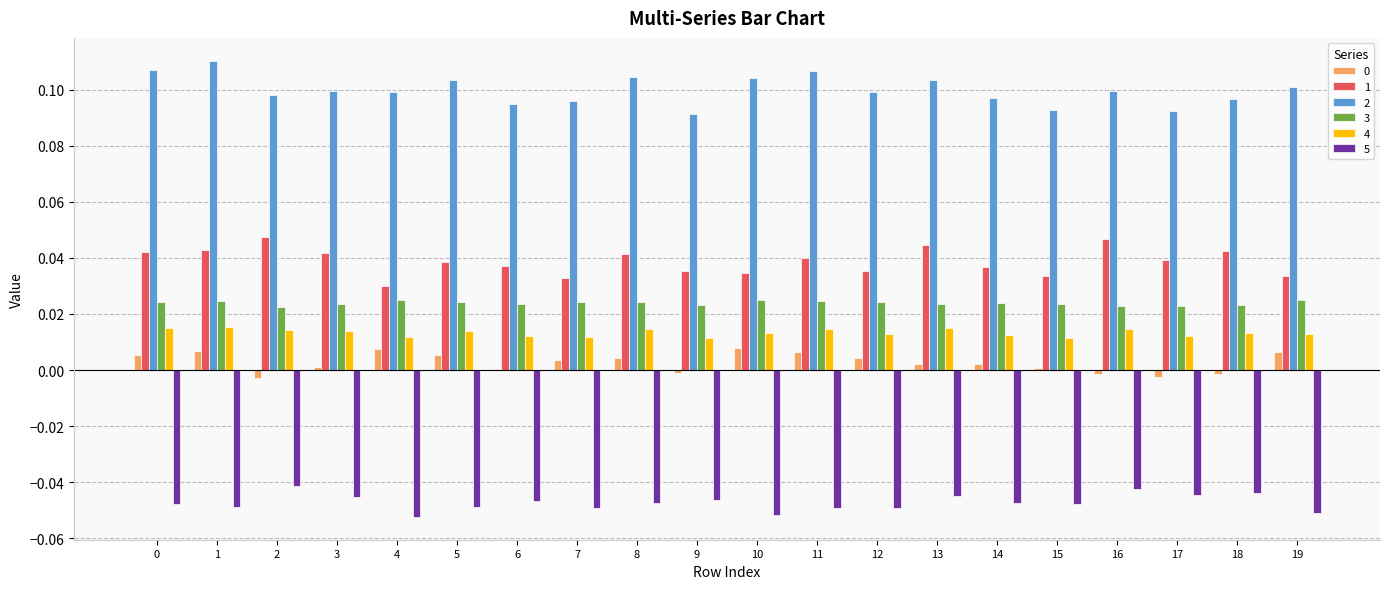

The value of 4 at 1 is 0.0. True or false?

True